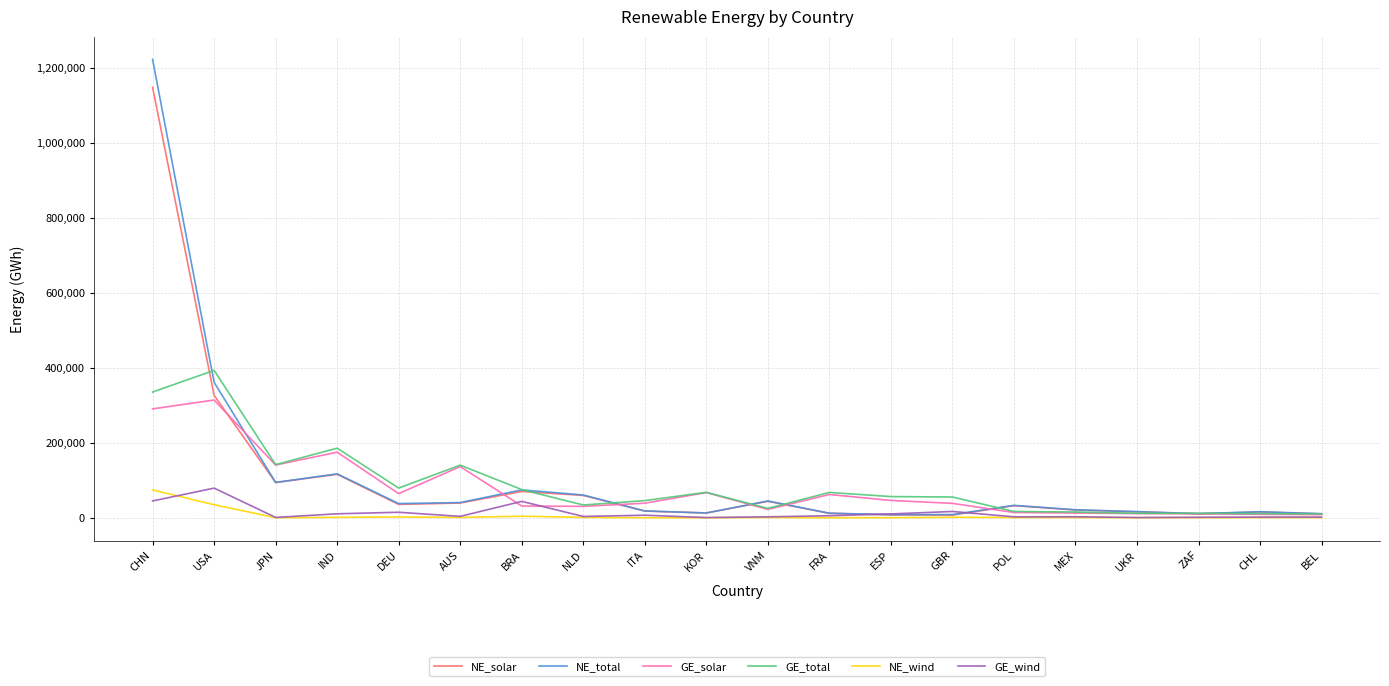

True or false: NE_total has more than 2 interior local peaks.

True